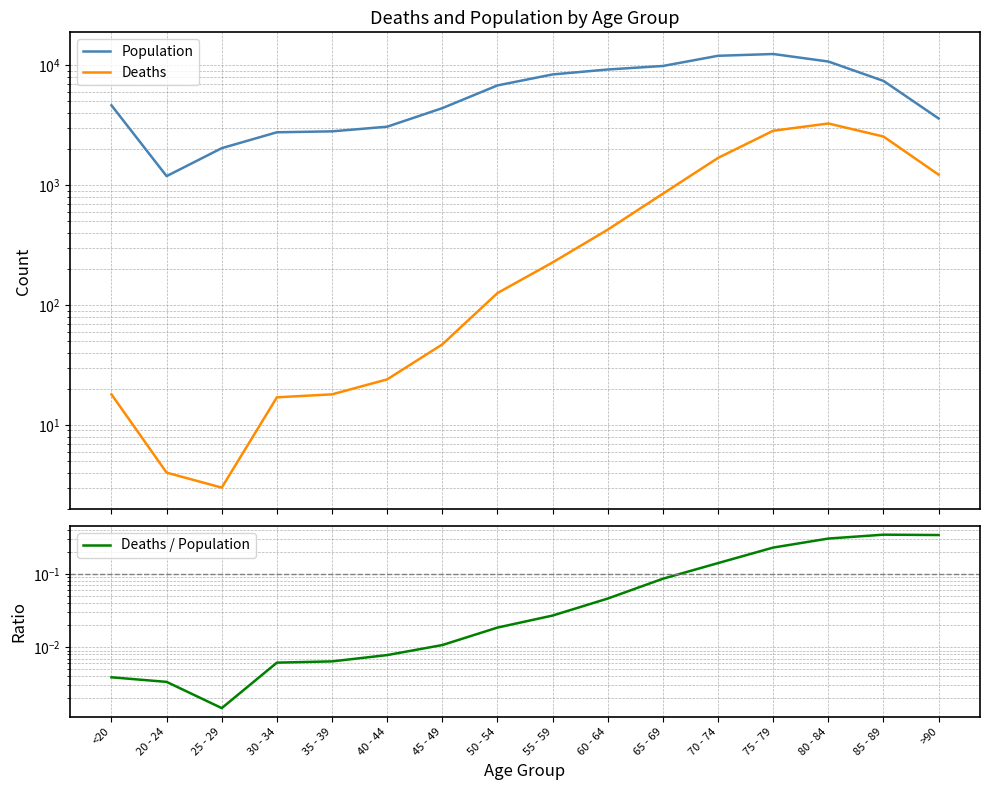

Where is the first local maximum for Population?

75 - 79